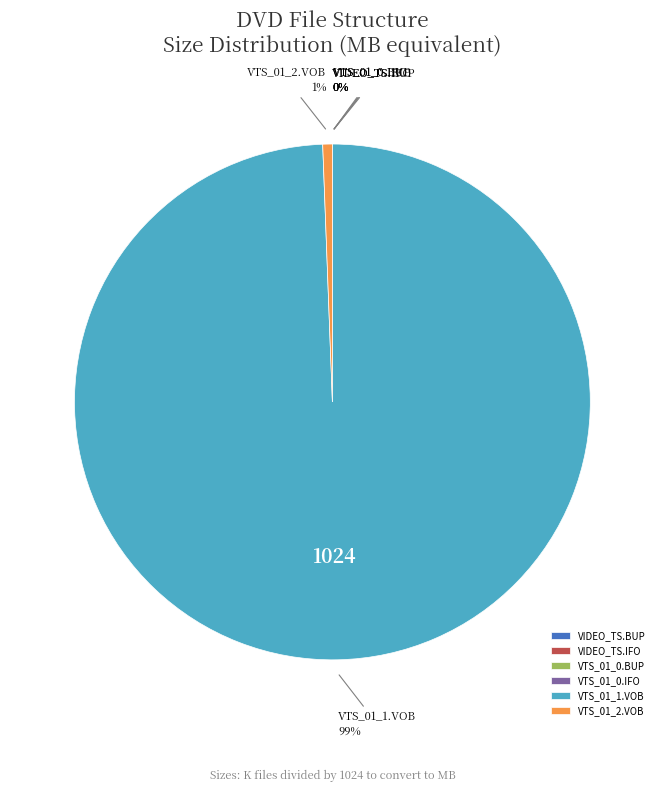

What is the largest slice in the pie chart?

VTS_01_1.VOB